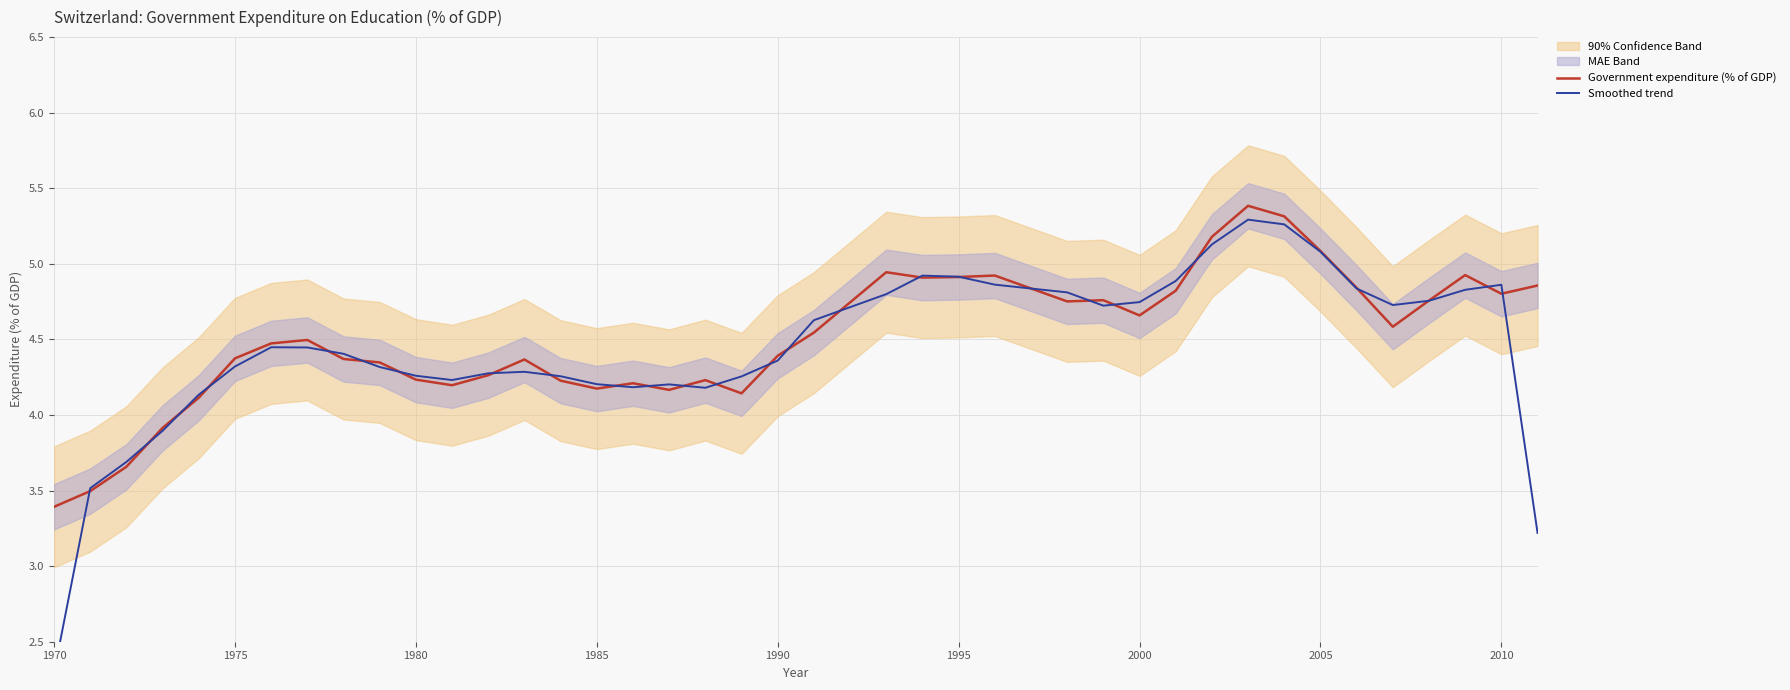

List the series in order of their peak value, lowest first.

Smoothed trend, Government expenditure (% of GDP)